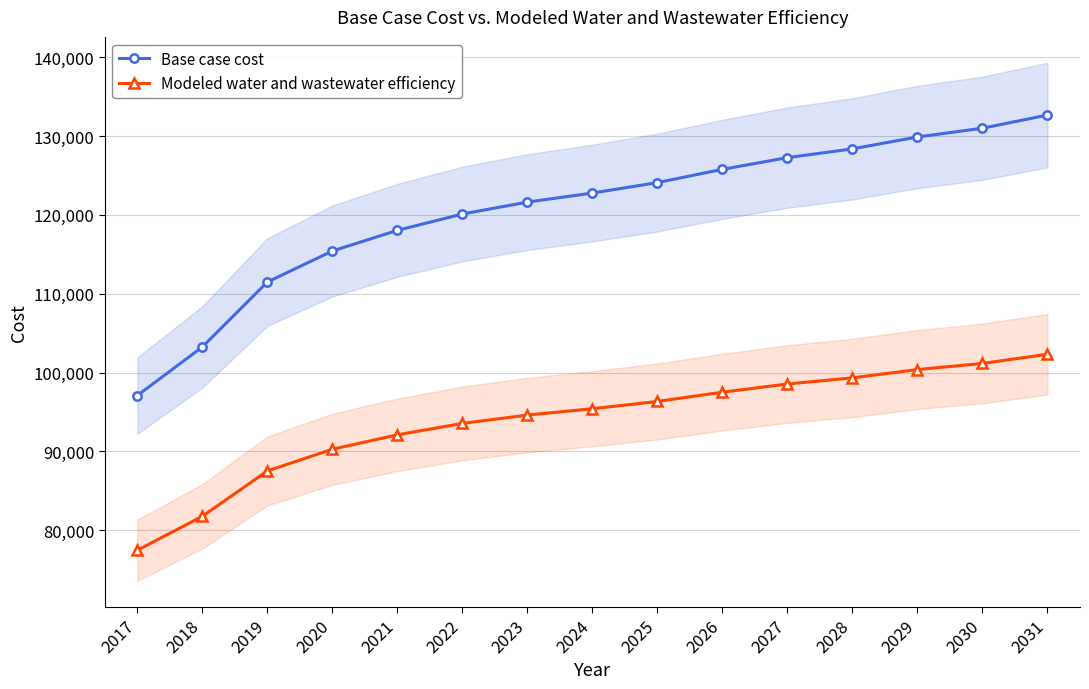

True or false: Modeled water and wastewater efficiency has a value of 101156.1 at 2030.

True